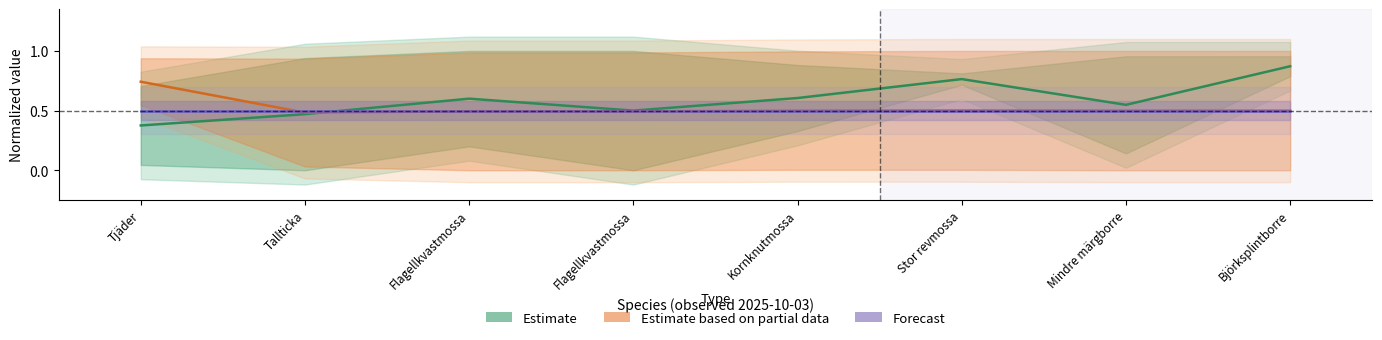

In Estimate based on partial data, how many points are higher than both neighbors (excluding endpoints)?

1